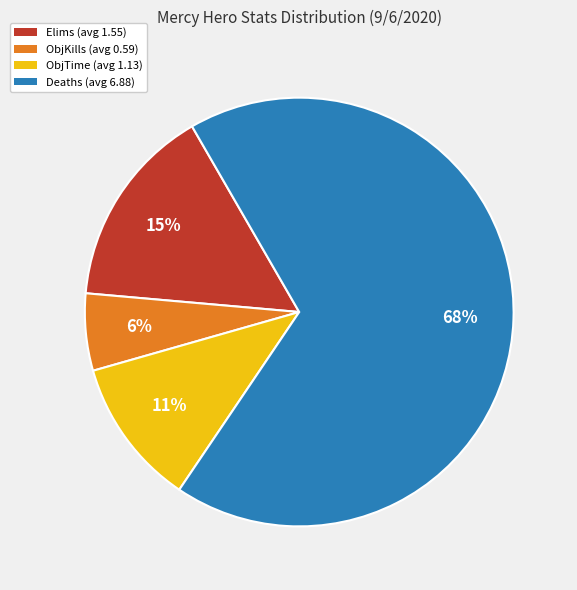

Approximately how many times larger is the value at ObjTime compared to Deaths?

0.2